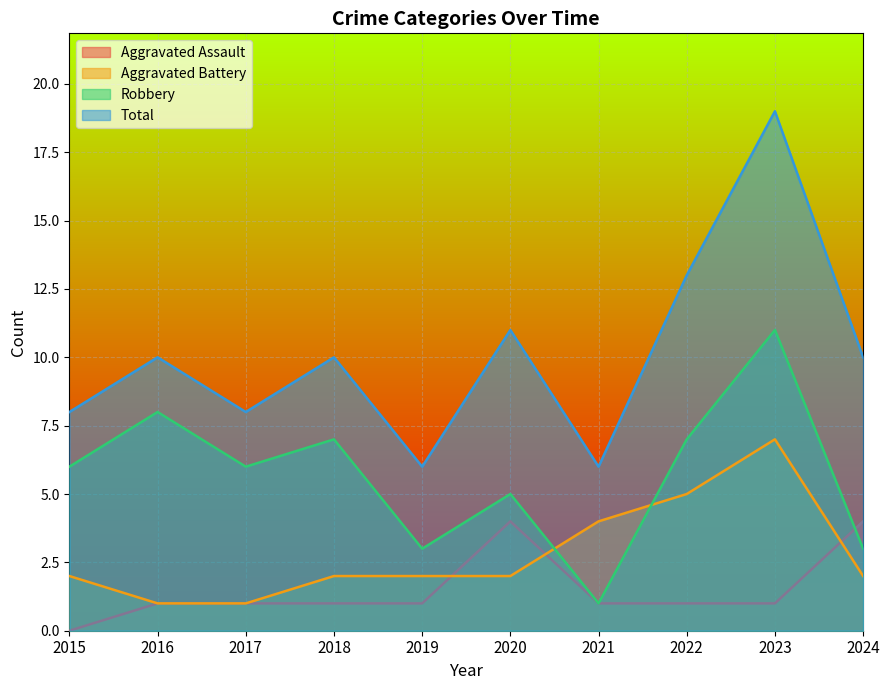

True or false: Aggravated Battery has a value of 1 at 2017.

True